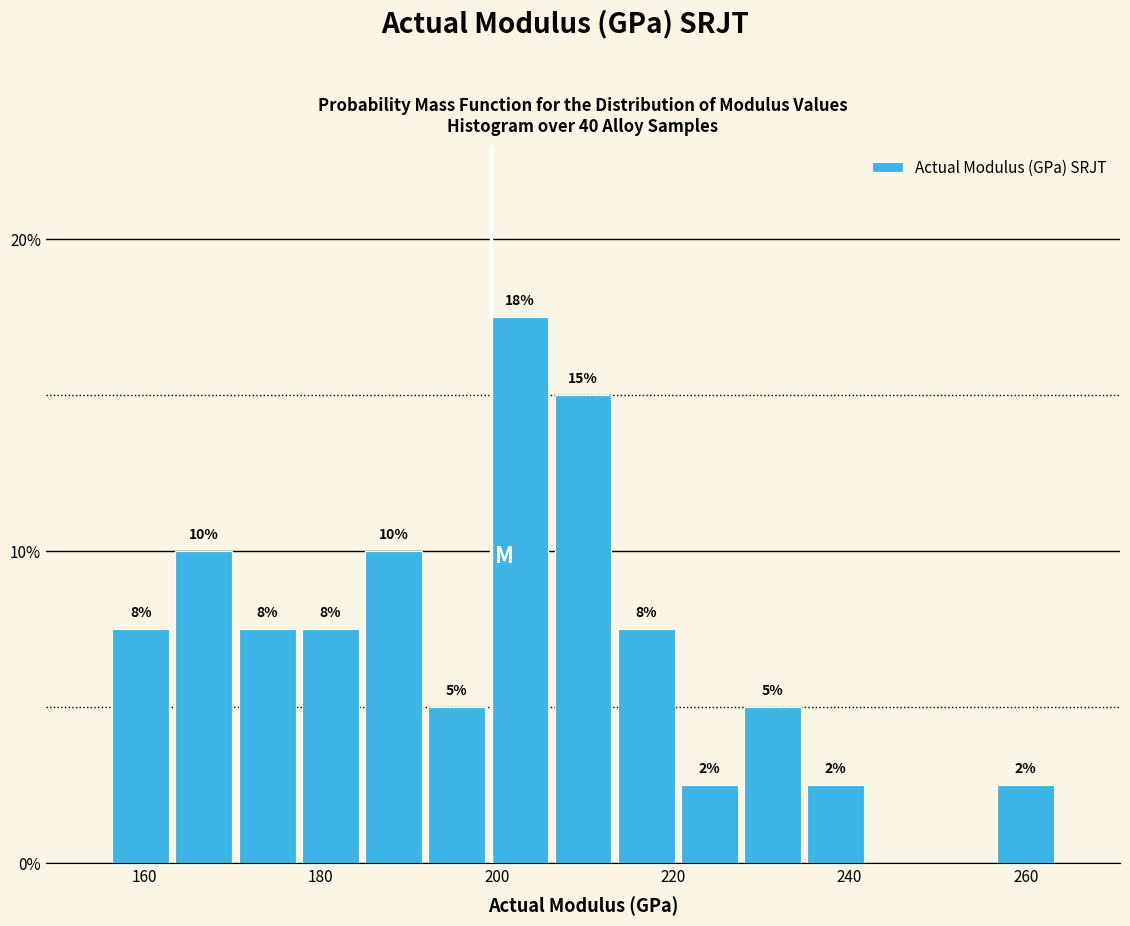

Read against the x-axis, roughly where is the centre of the tallest bar?

202